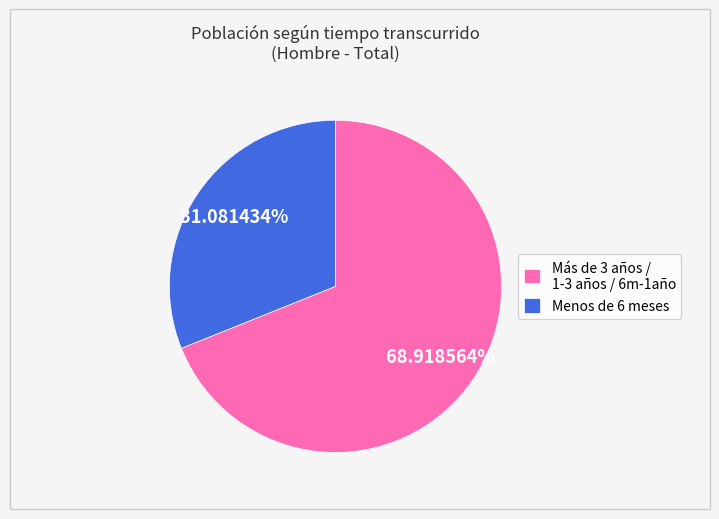

How many slices are in this pie chart?

2